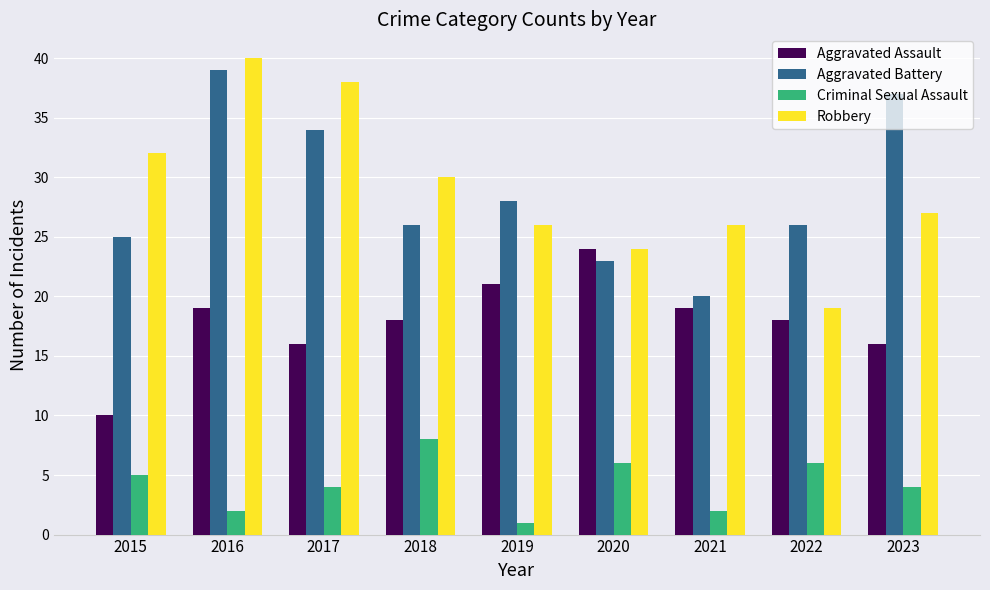

Which category has the highest value in the Aggravated Assault series?

2020